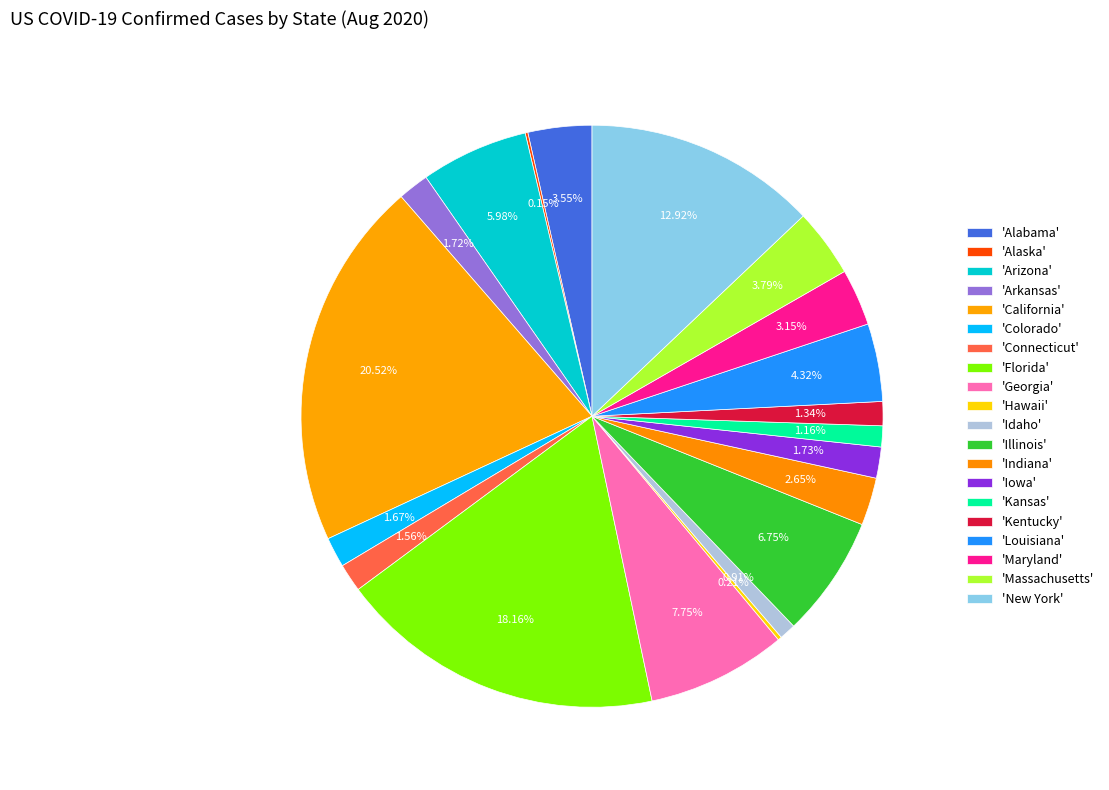

Rank the categories by value from highest to lowest.

California, Florida, New York, Georgia, Illinois, Arizona, Louisiana, Massachusetts, Alabama, Maryland, Indiana, Iowa, Arkansas, Colorado, Connecticut, Kentucky, Kansas, Idaho, Hawaii, Alaska